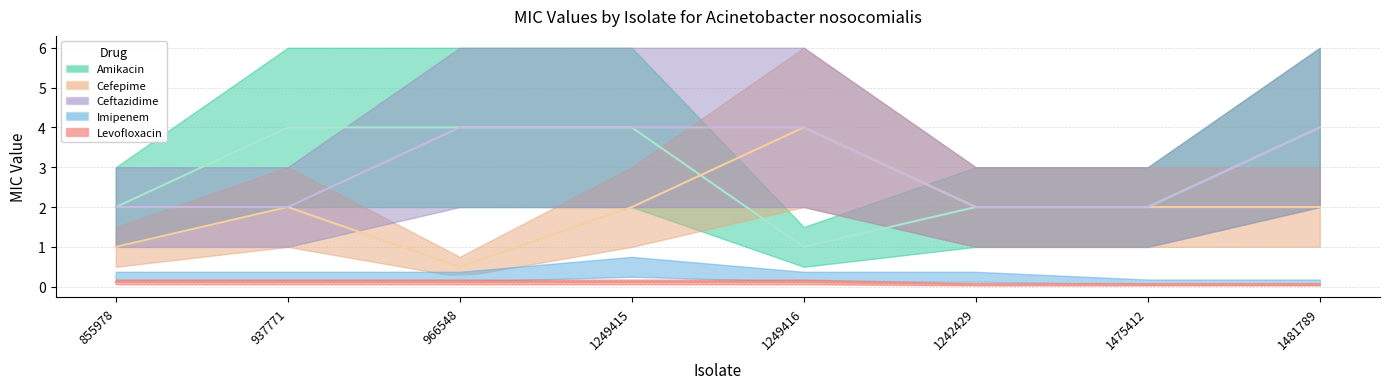

At which label does Imipenem reach its peak?

1249415